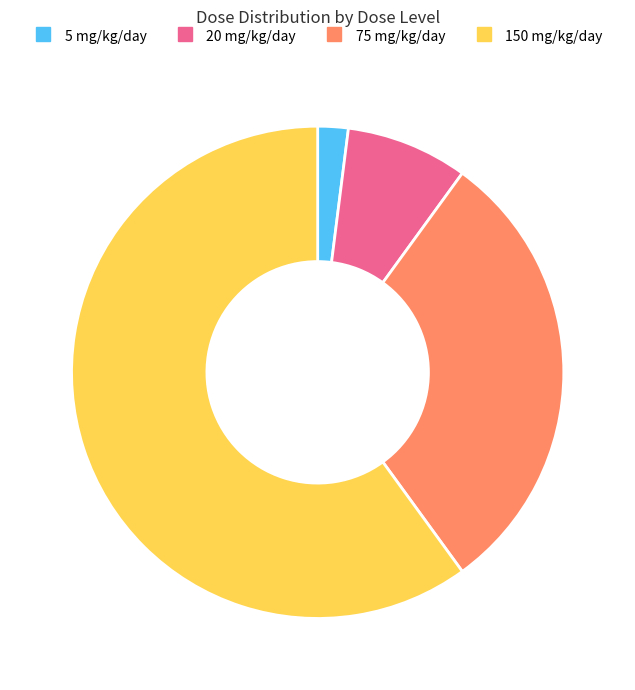

What is the ratio of the value at 150 mg/kg/day to the value at 75 mg/kg/day?

2.0